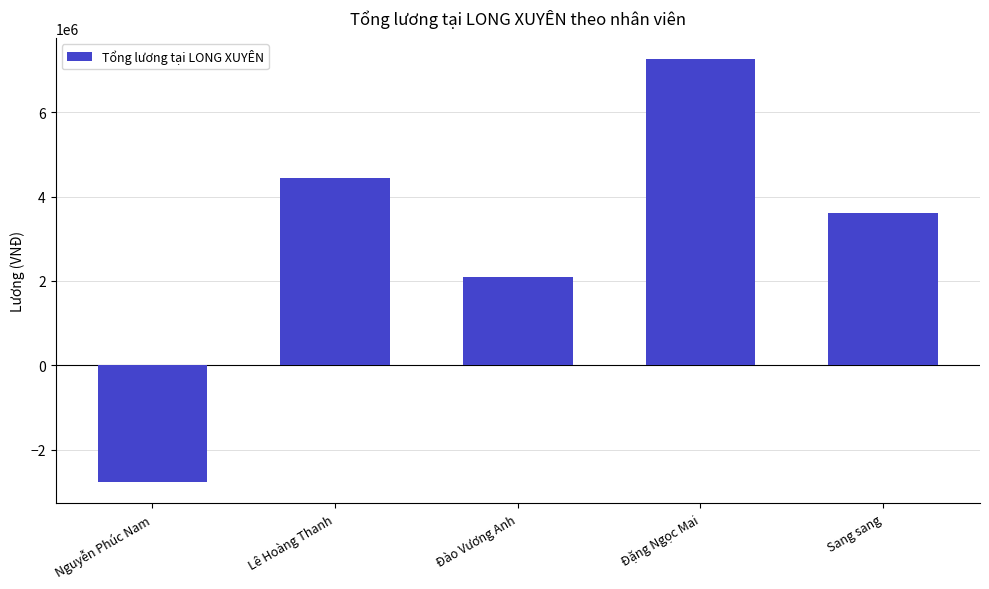

What is the value of the 5th bar from the left?

3611428.6